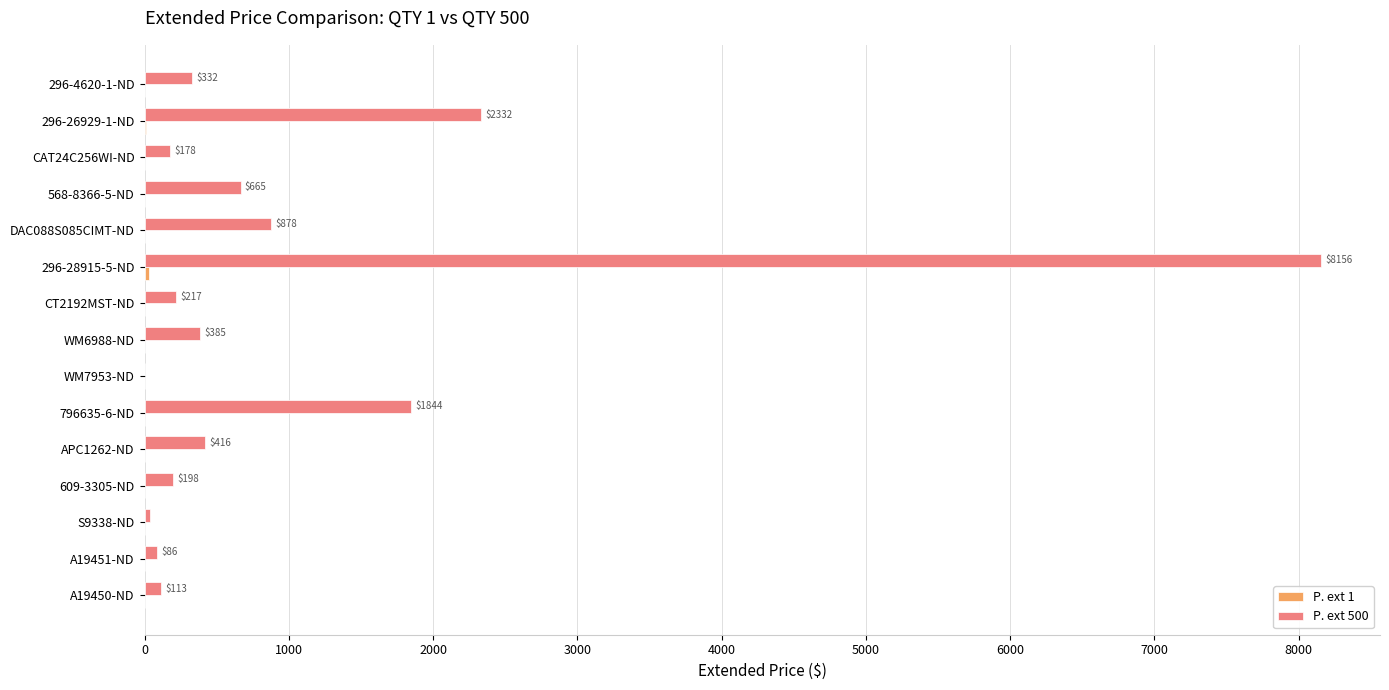

How many values in the P. ext 500 series exceed 331?

8